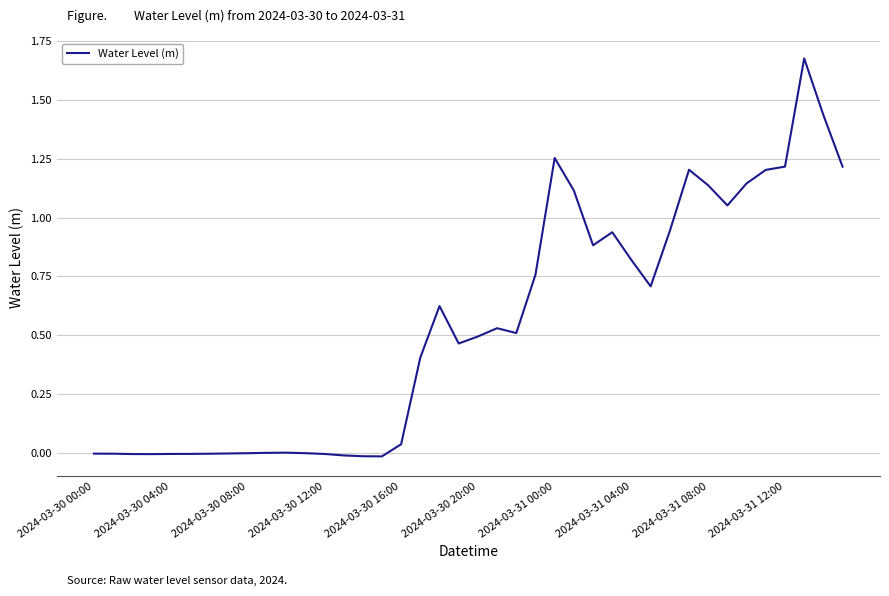

Which category has the highest value across all series?

37